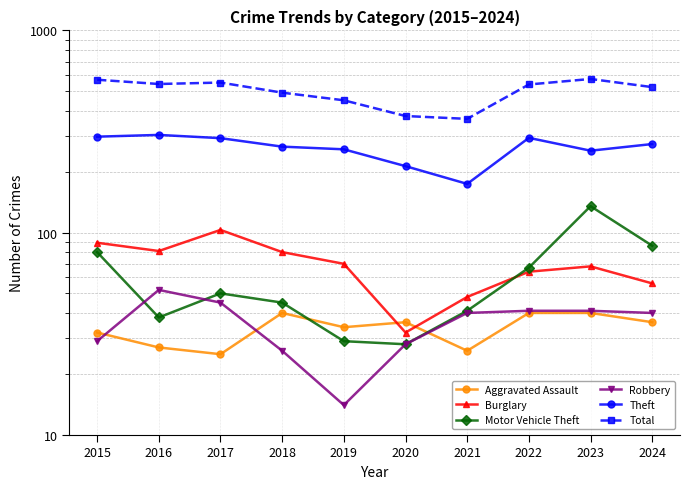

Where is Robbery nearest to the value 33?

2015